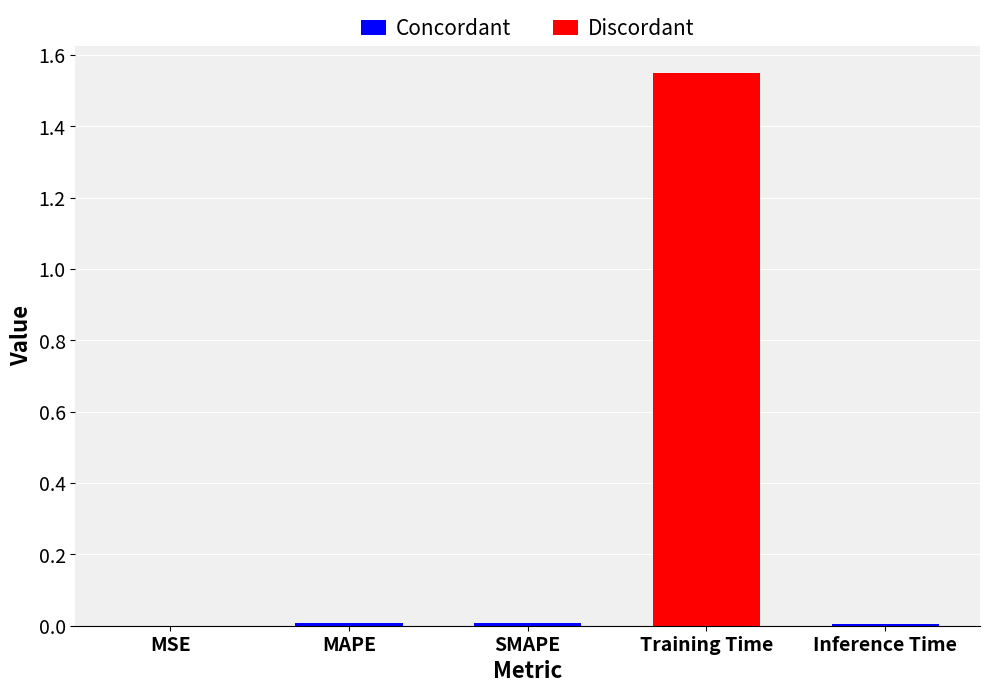

Does the chart contain any negative values?

No